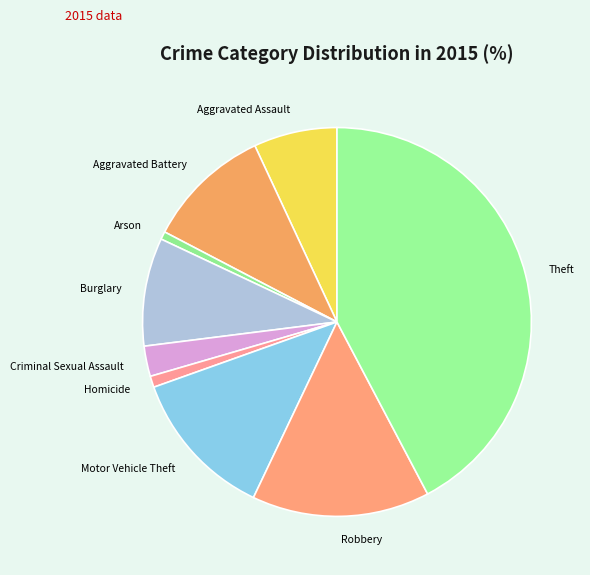

How many slices are in this pie chart?

9